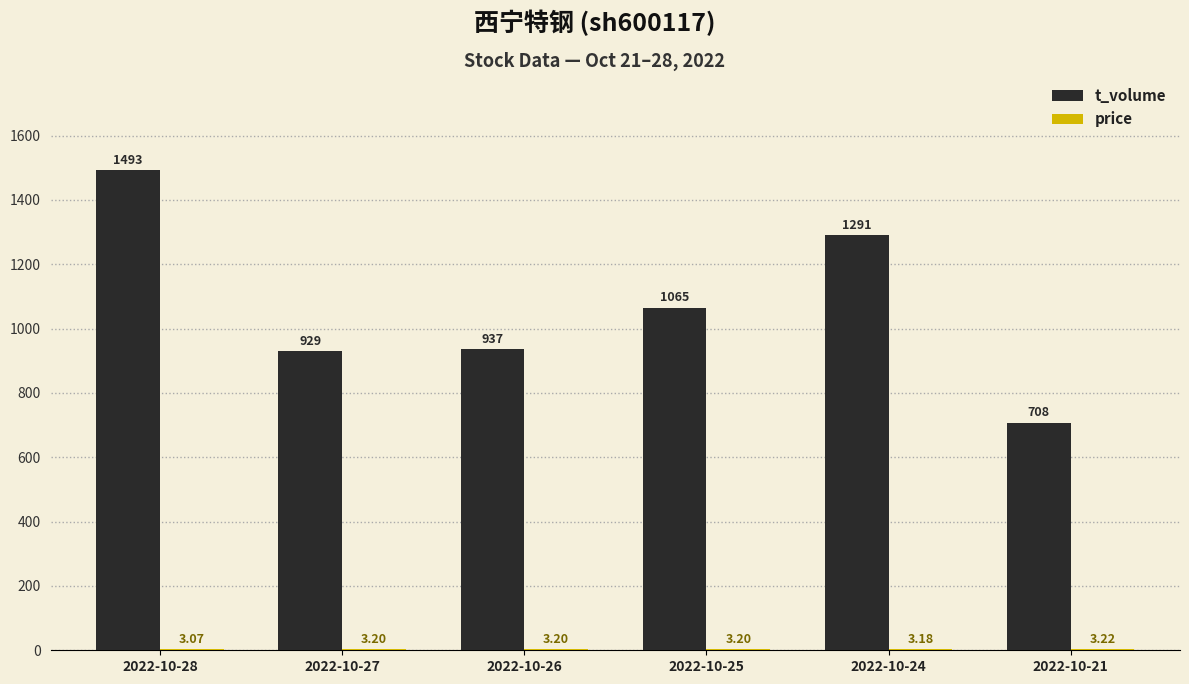

True or false: t_volume has a value of 225.7 at 2022-10-25.

False